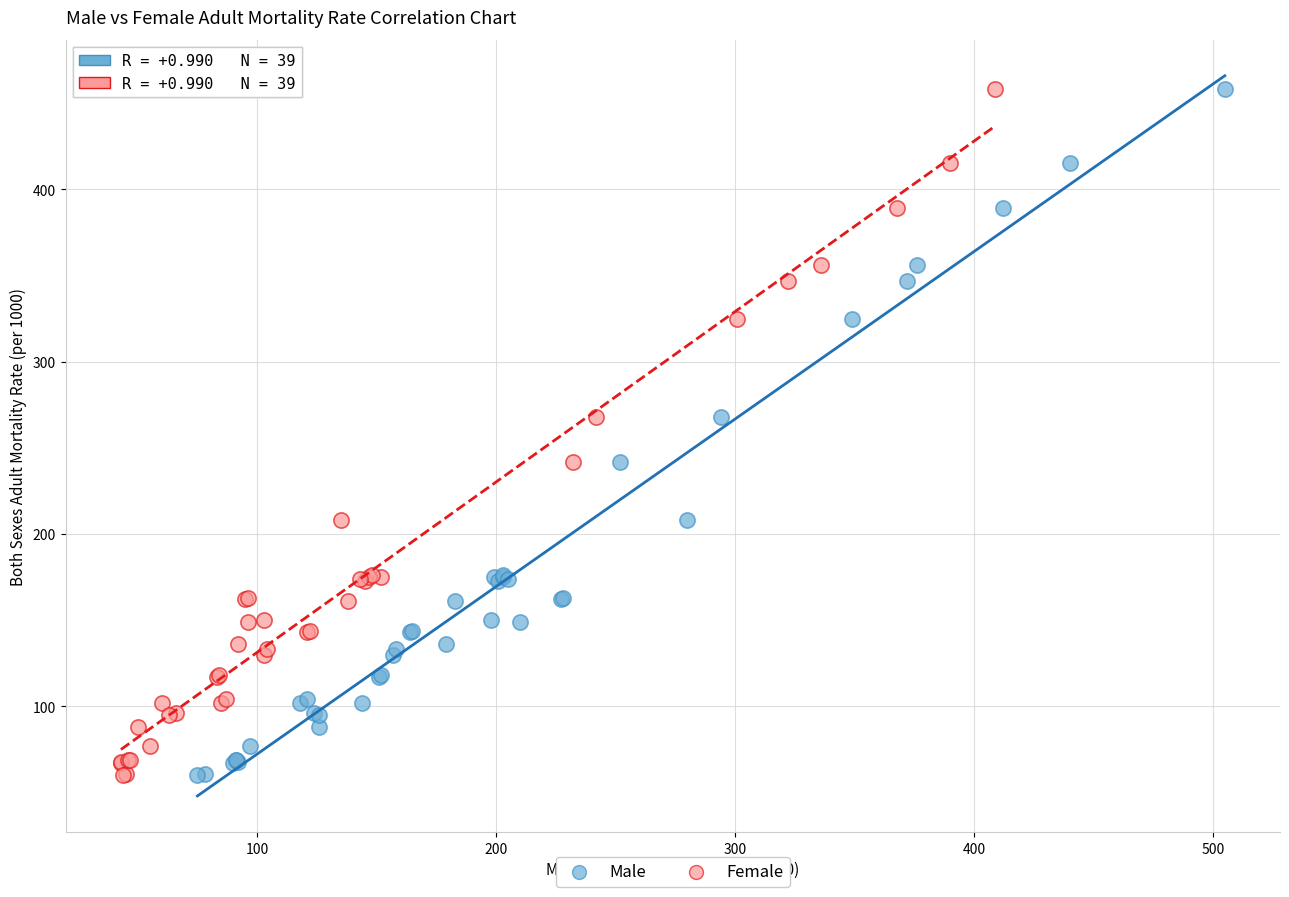

What are all the series names shown in the legend?

Male, Female